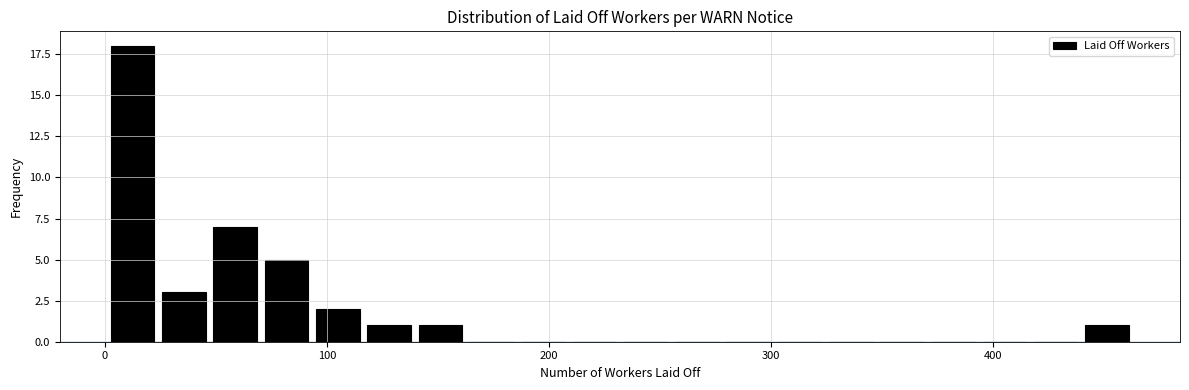

Read against the x-axis, roughly where is the centre of the tallest bar?

10